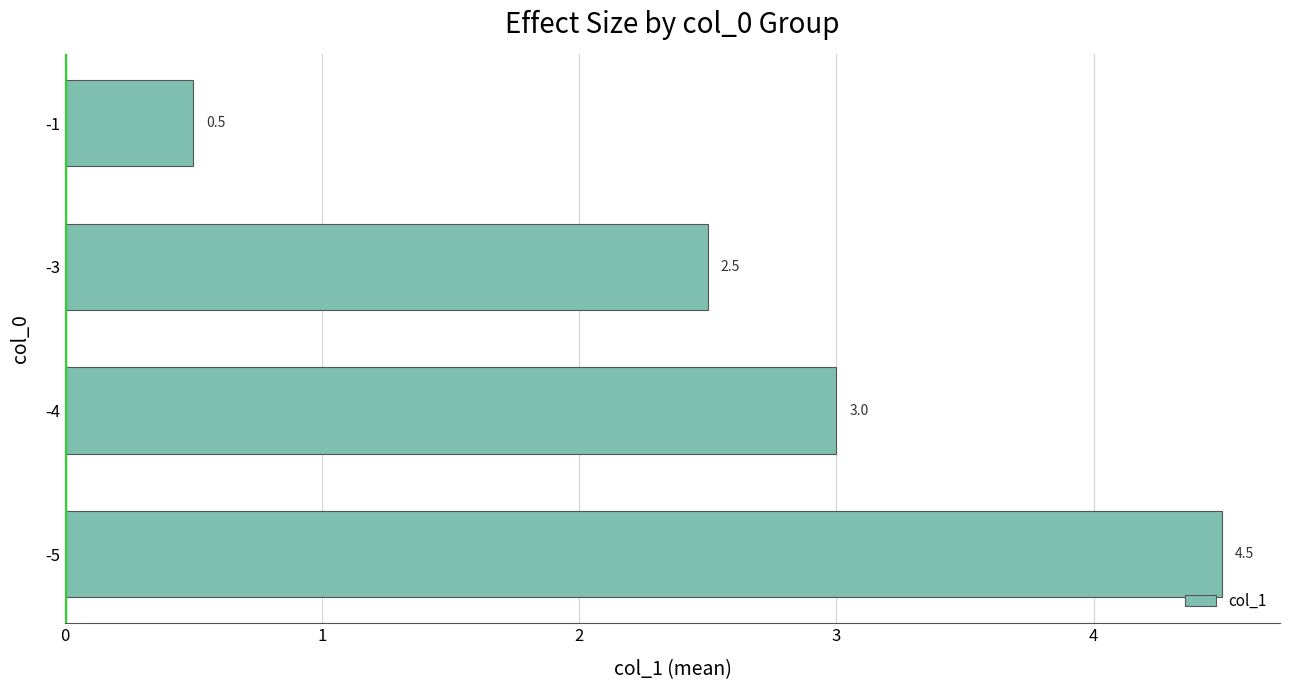

Reading bottom to top, transcribe all the data shown in this chart.

-5=4.5	-4=3.0	-3=2.5	-1=0.5